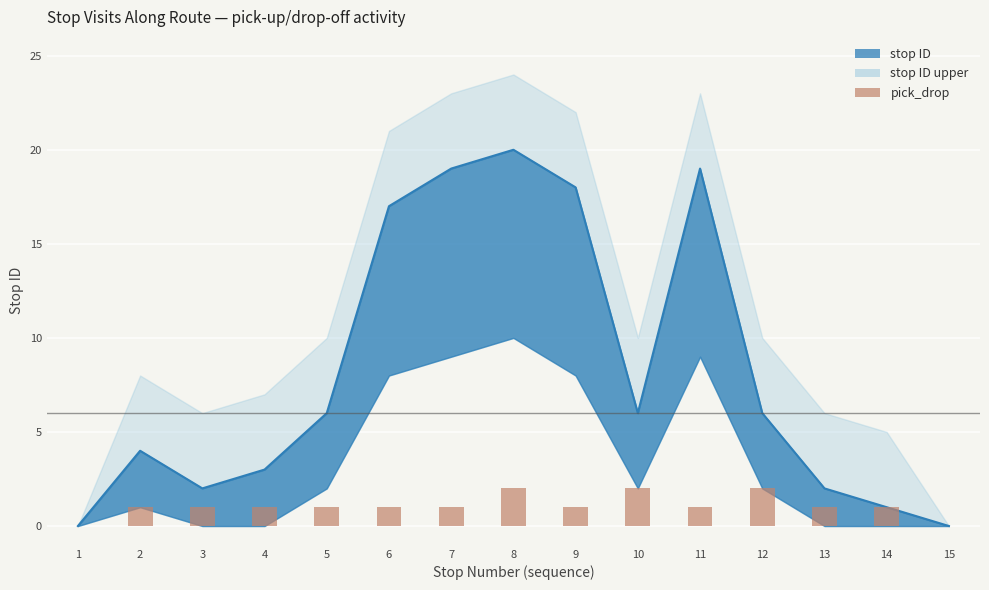

Approximately how many times larger is the value at 10 compared to 11?

2.0